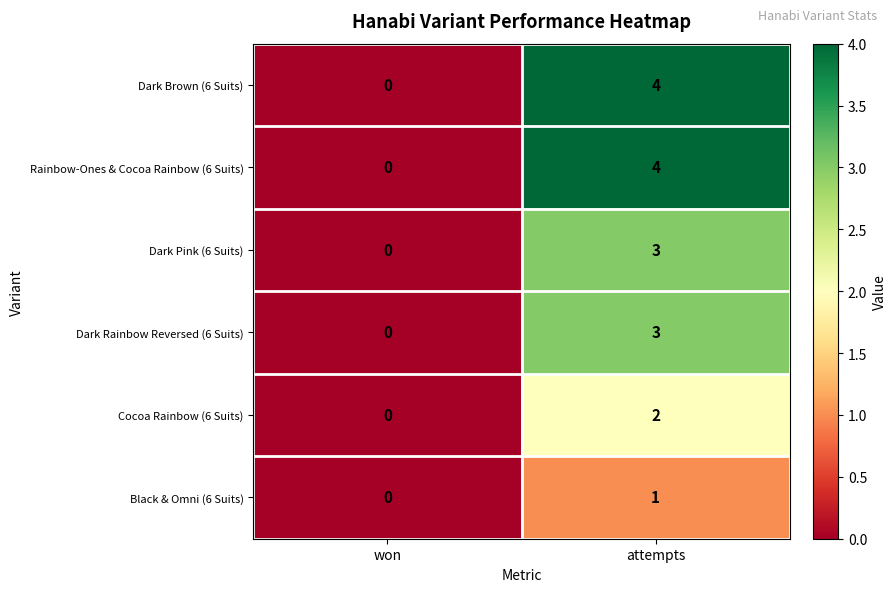

The value of Dark Rainbow Reversed (6 Suits) at won is 0. True or false?

True